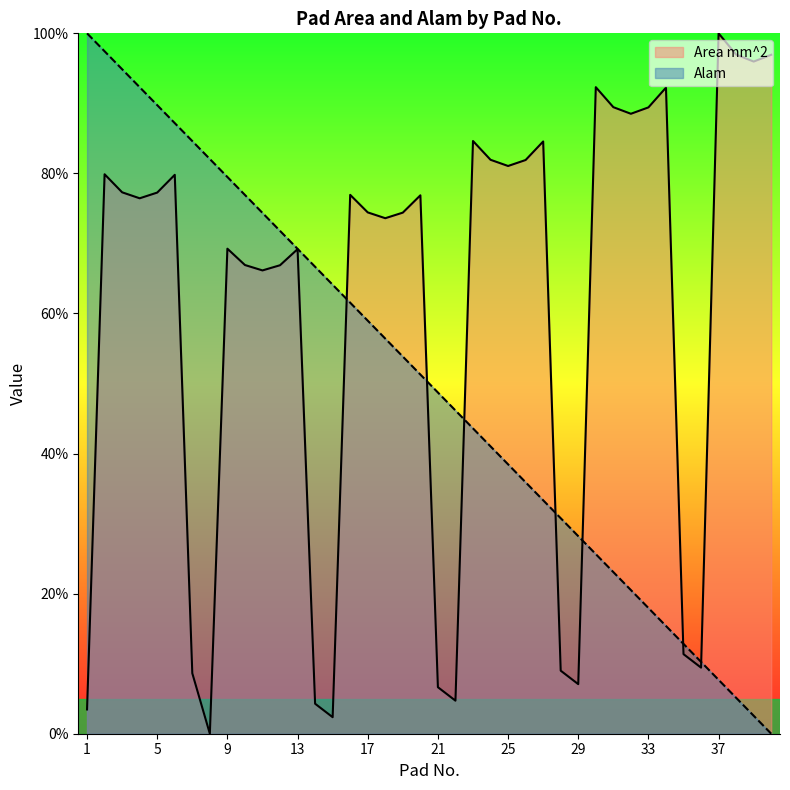

How many lines are shown in the chart?

2